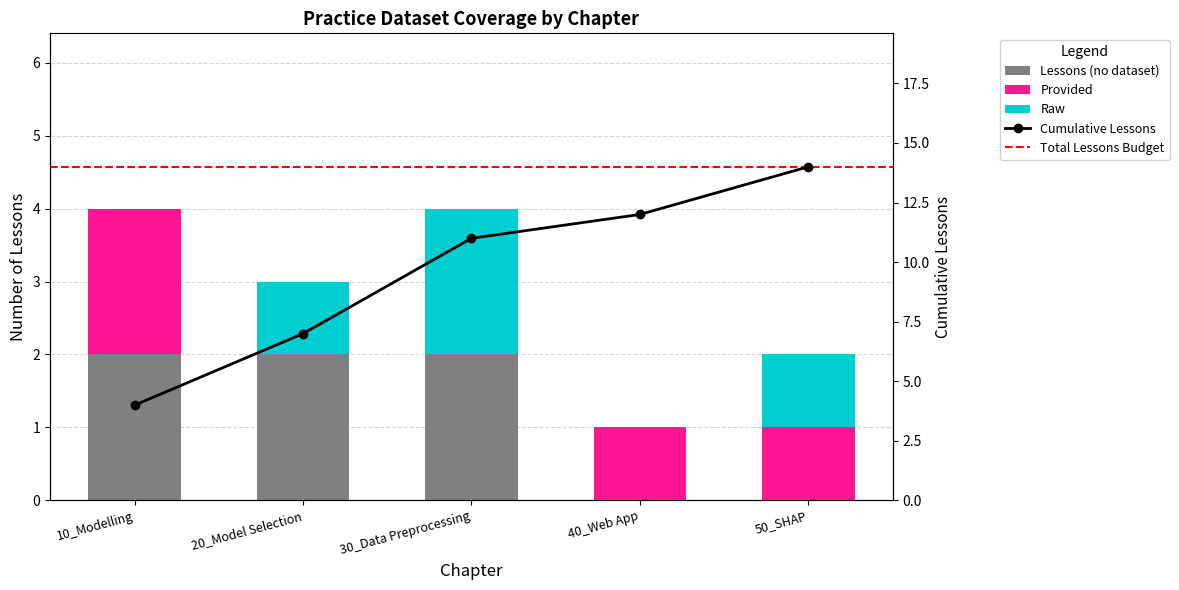

At which category is the sum across all series the highest?

10_Modelling